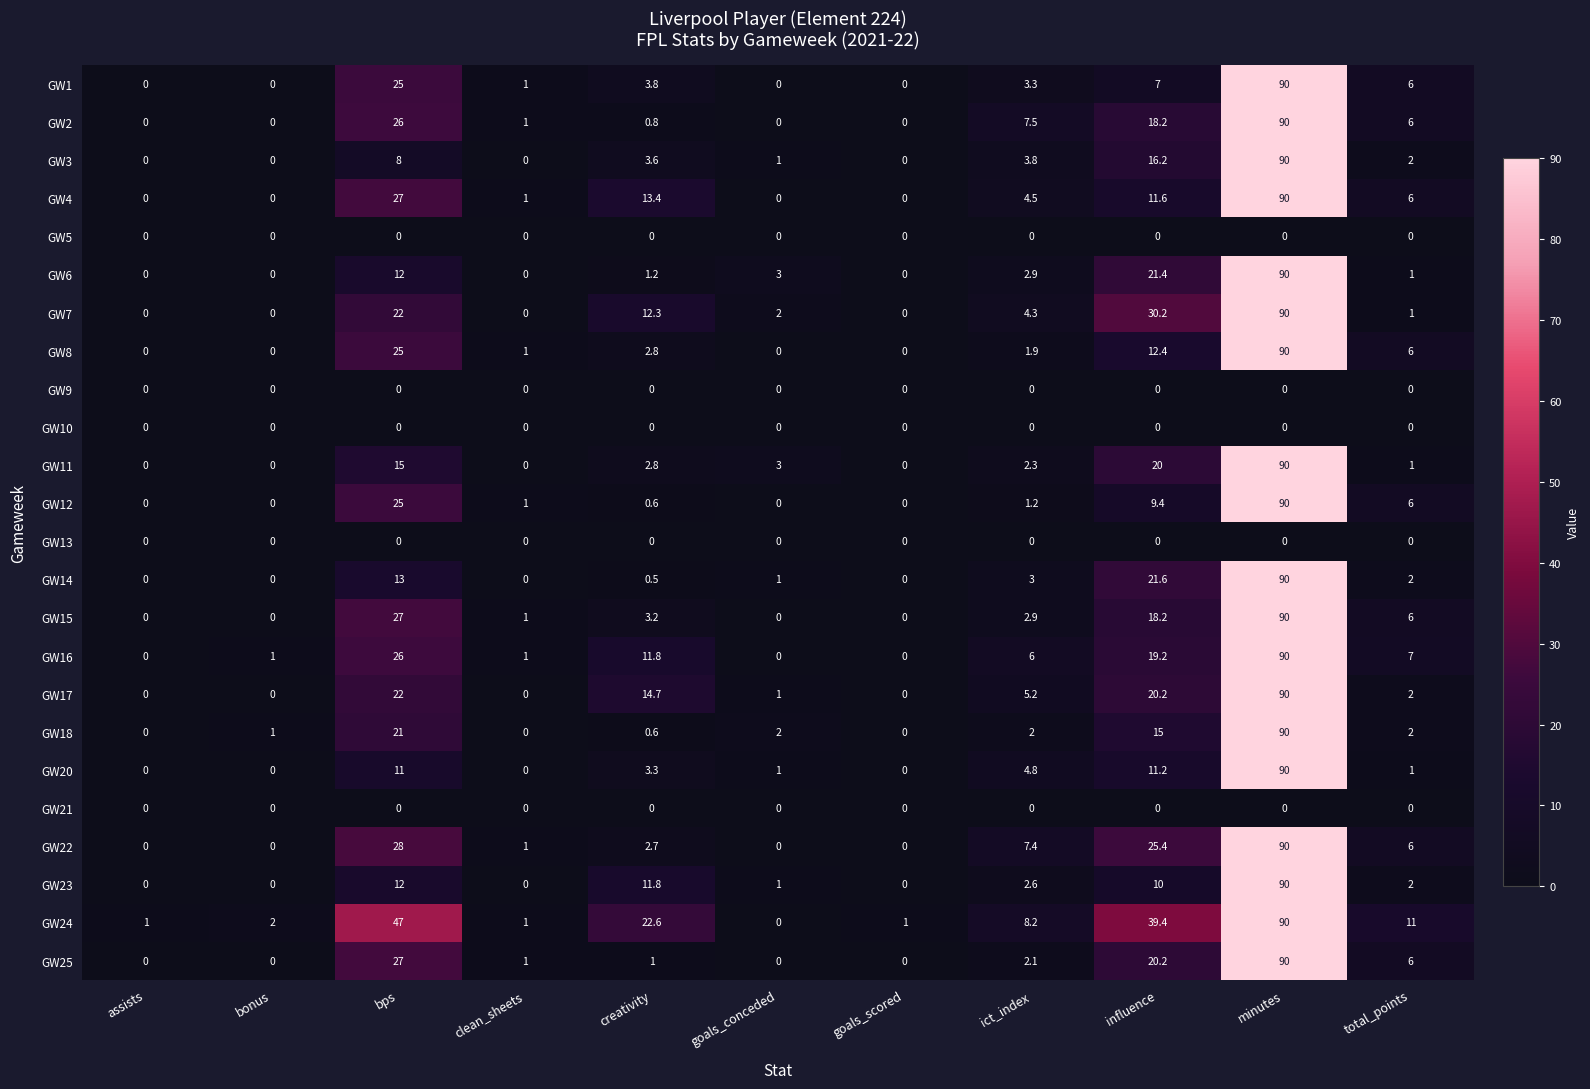

What is the difference between the second highest and minimum values in the GW22 series?

28.0